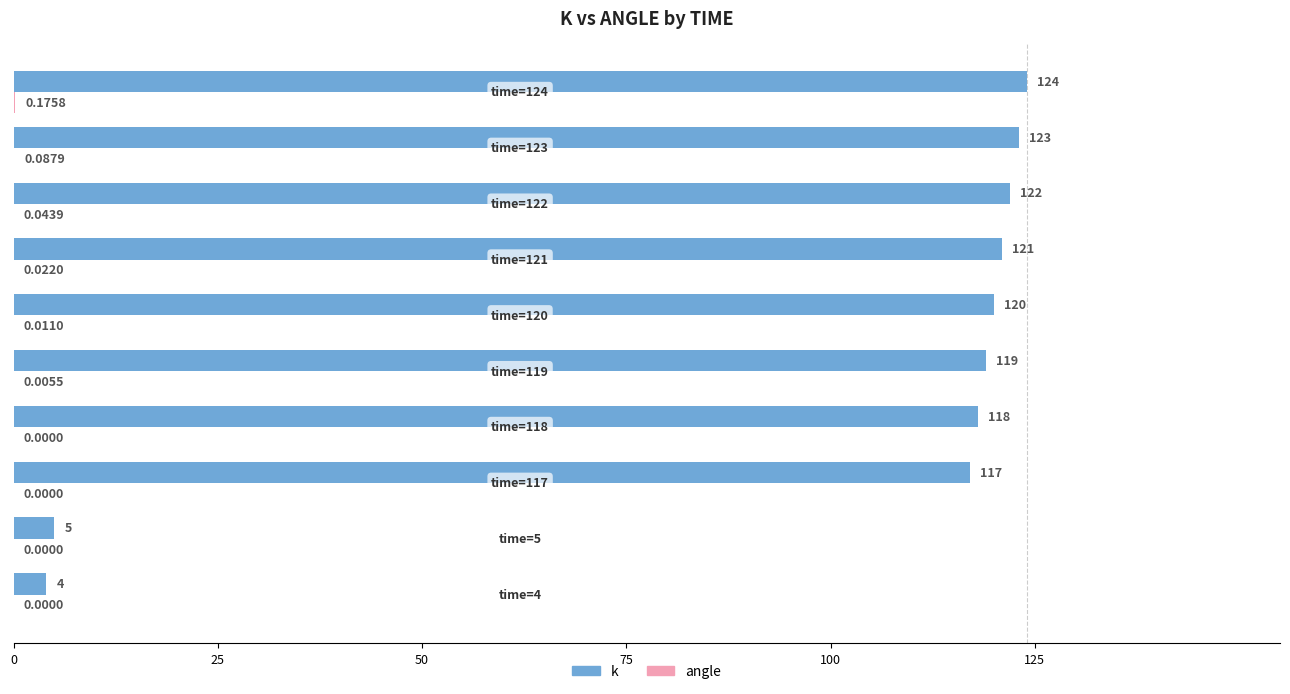

Which series has the largest total across all categories?

k